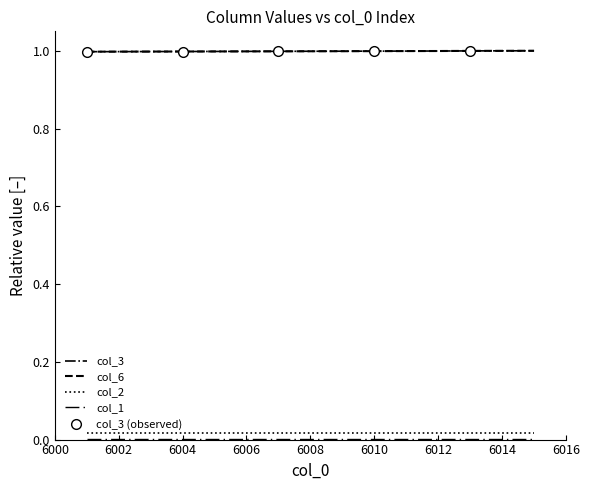

What is the value of the col_3 point at the 6th from the left?

1.0